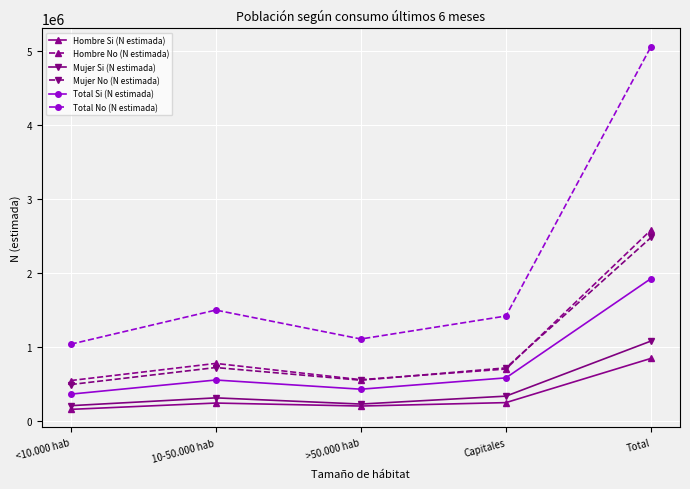

At how many categories does at least one series exceed 1849888?

1